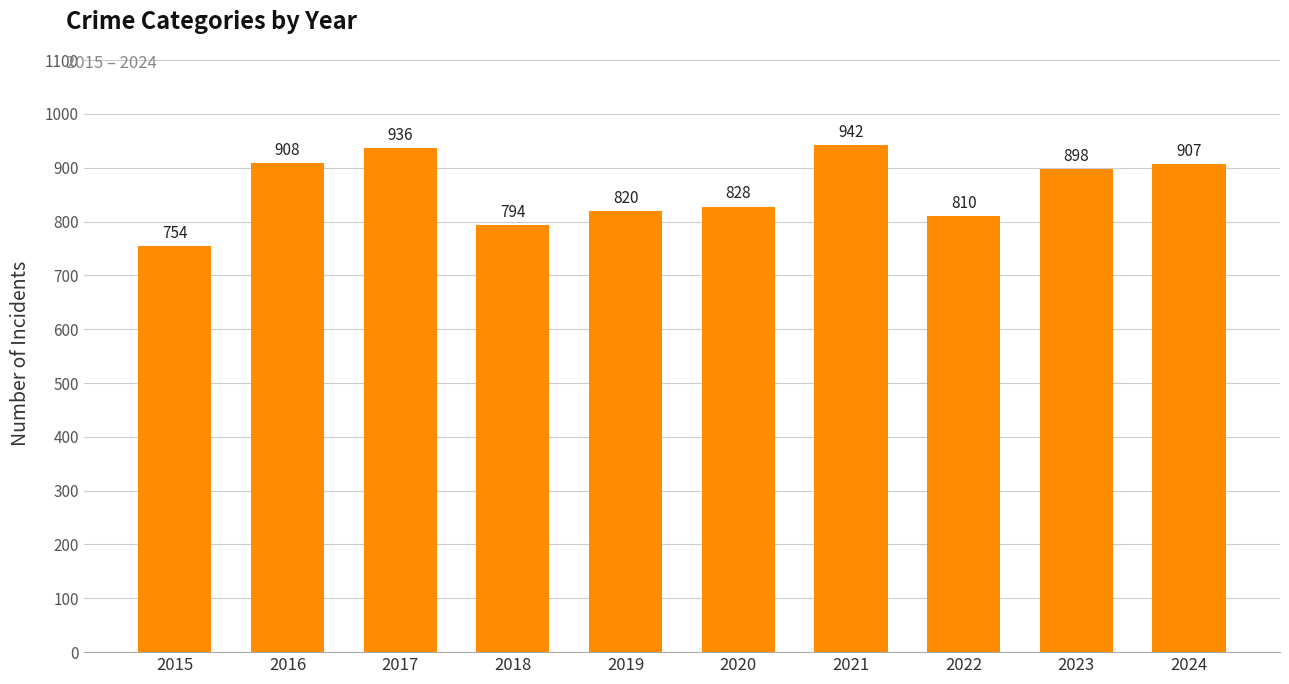

What is the ratio of the value at 2024 to the value at 2021?

1.0